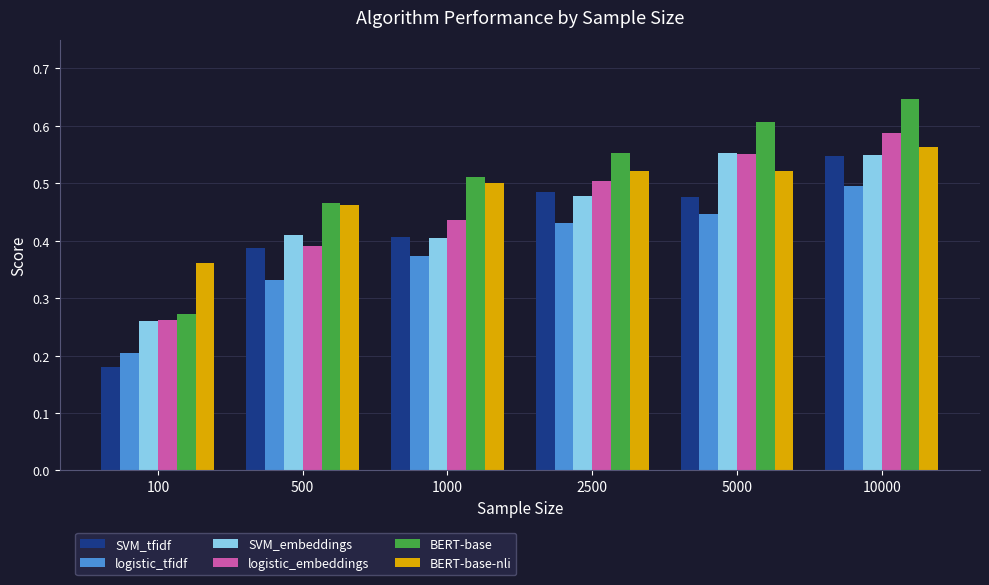

At which category does the chart reach its peak across all series?

10000